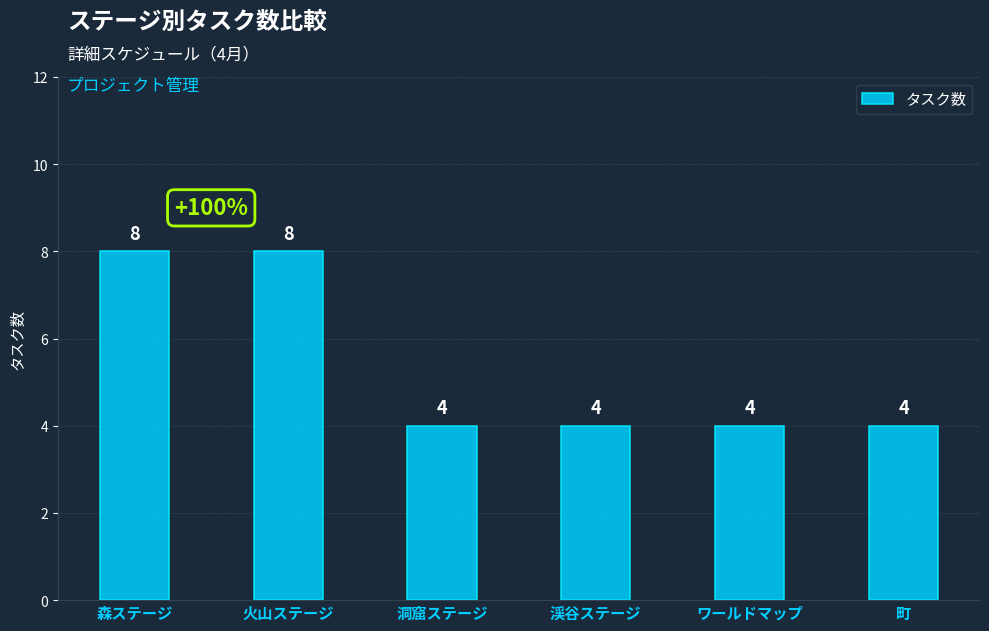

What is the label of the 4th bar from the right?

洞窟ステージ